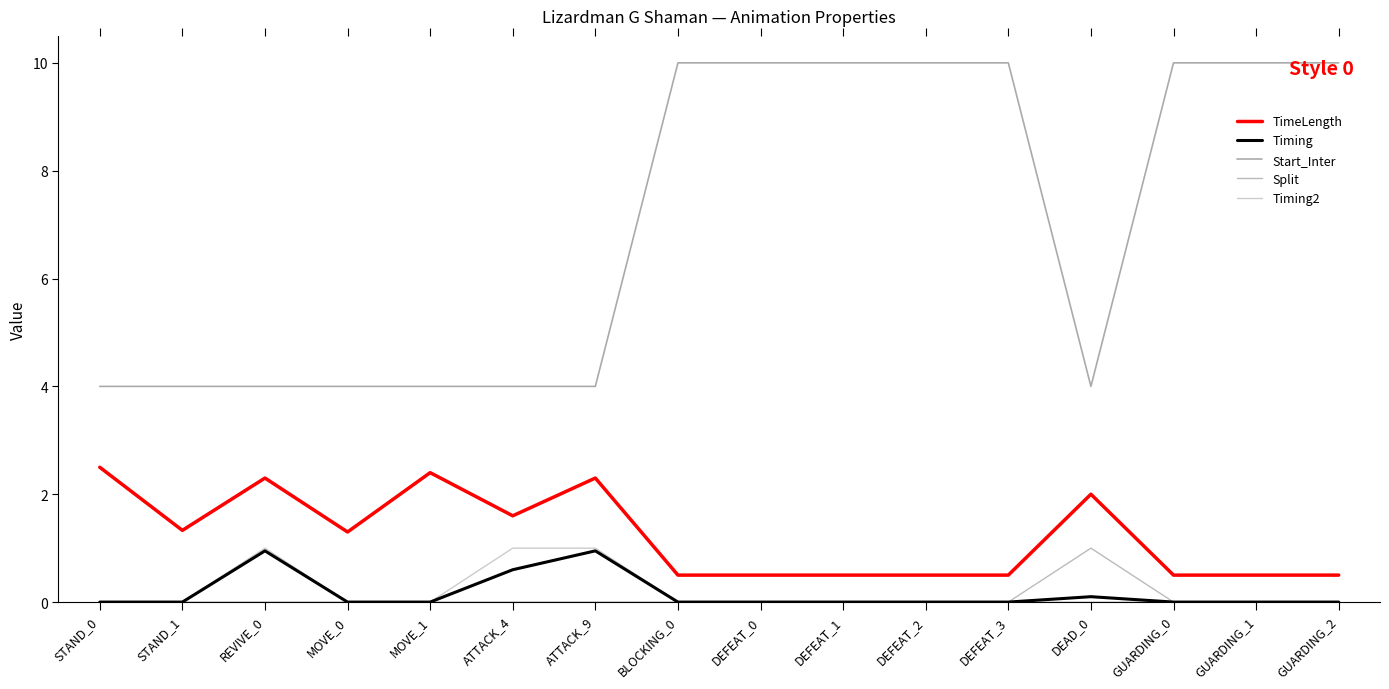

At which category is the sum across all series the highest?

BLOCKING_0